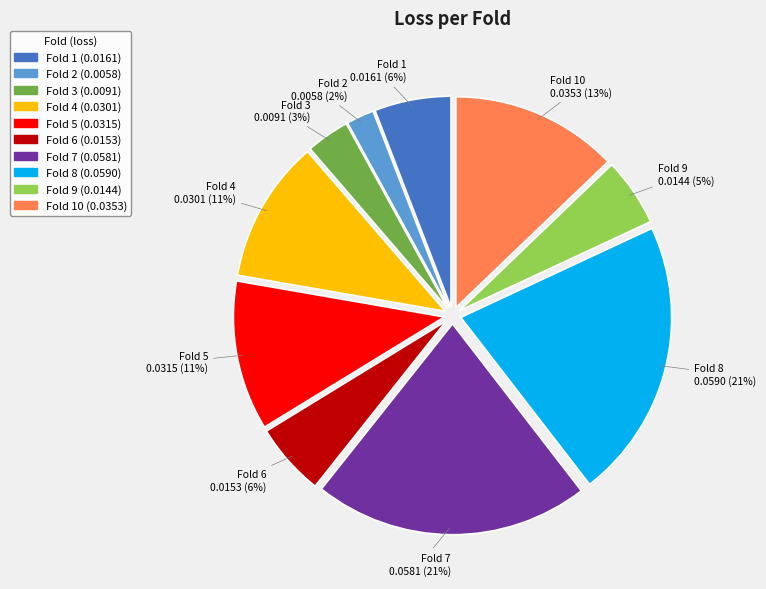

How many slices are in this pie chart?

10